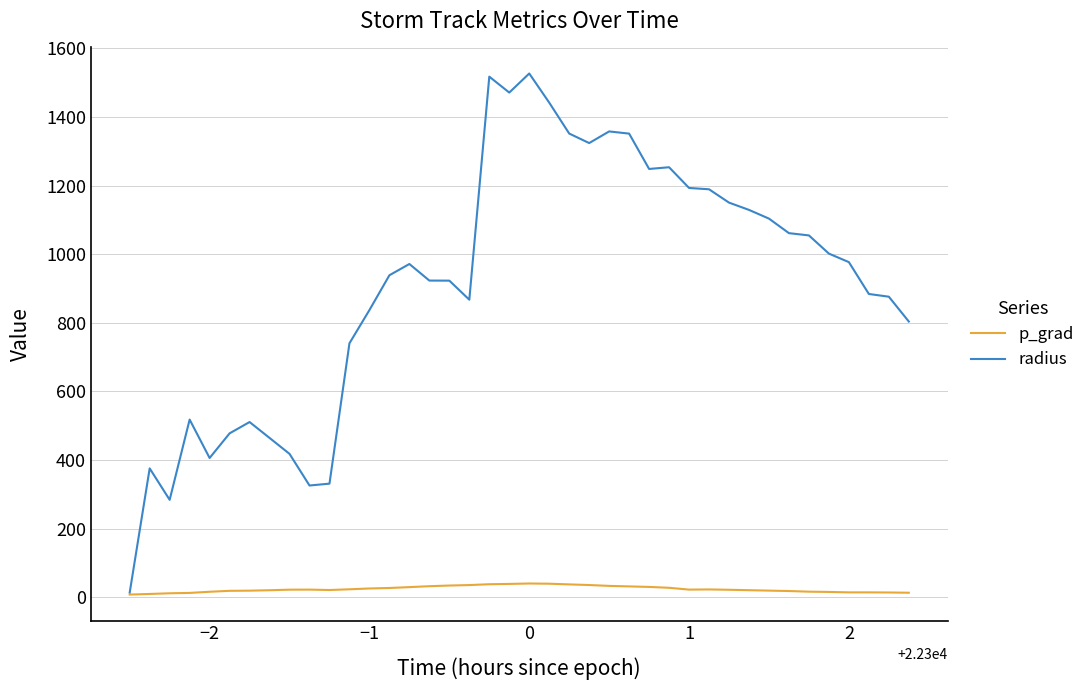

What is the maximum value for radius?

1526.4